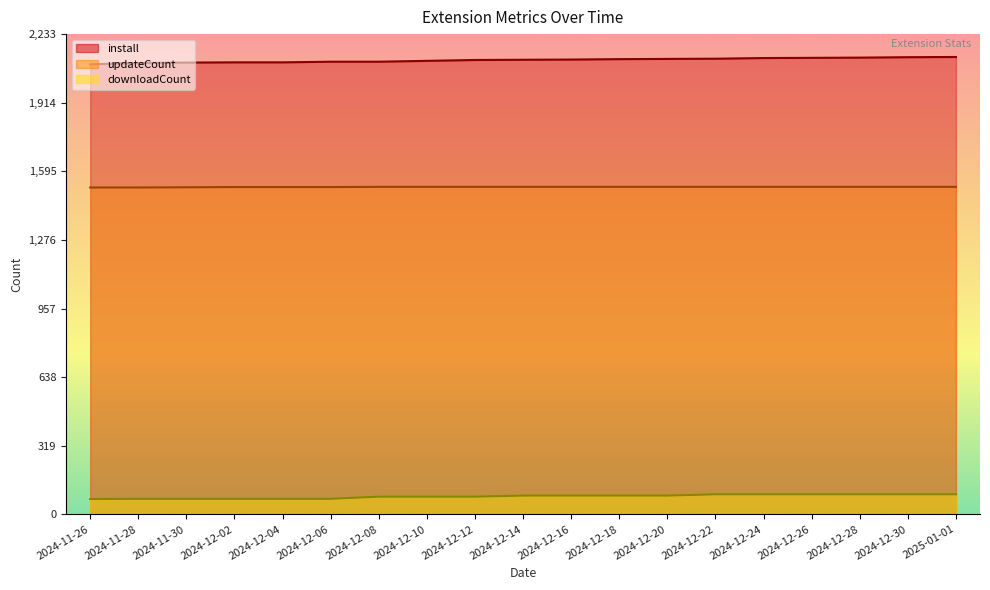

At which label does downloadCount first exceed 87?

2024-12-22